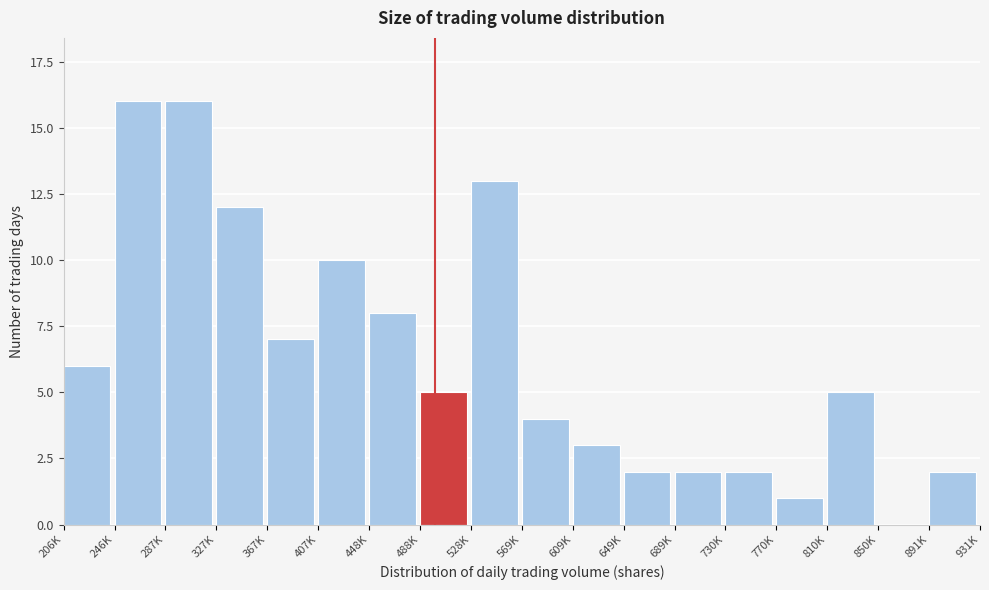

Reading left to right, extract all data points from this chart.

206K=6	246K=16	287K=16	327K=12	367K=7	407K=10	448K=8	488K=5	528K=13	569K=4	609K=3	649K=2	689K=2	730K=2	770K=1	810K=5	850K=0	891K=2